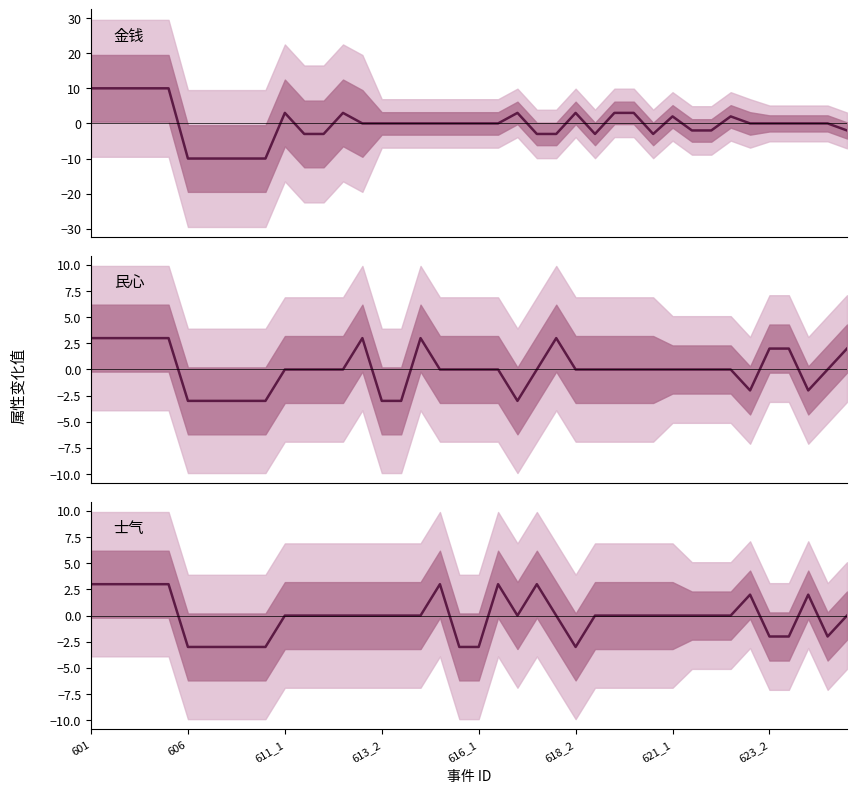

Which series has the widest spread of values?

金钱